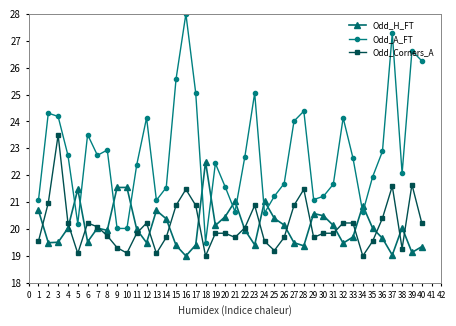

At 6, list the series in order from smallest to largest.

Odd_H_FT, Odd_Corners_A, Odd_A_FT